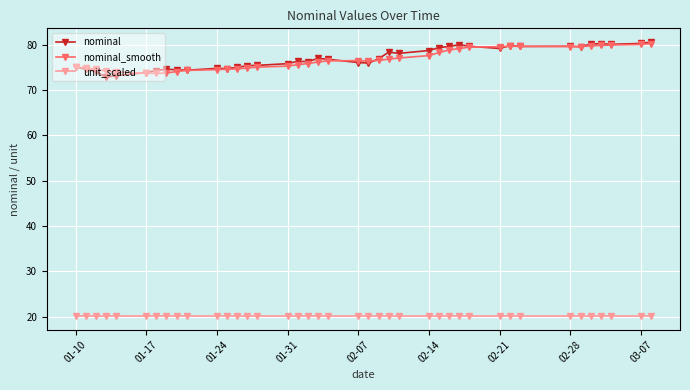

What is the value of the nominal_smooth point at the 13th from the left?

74.6